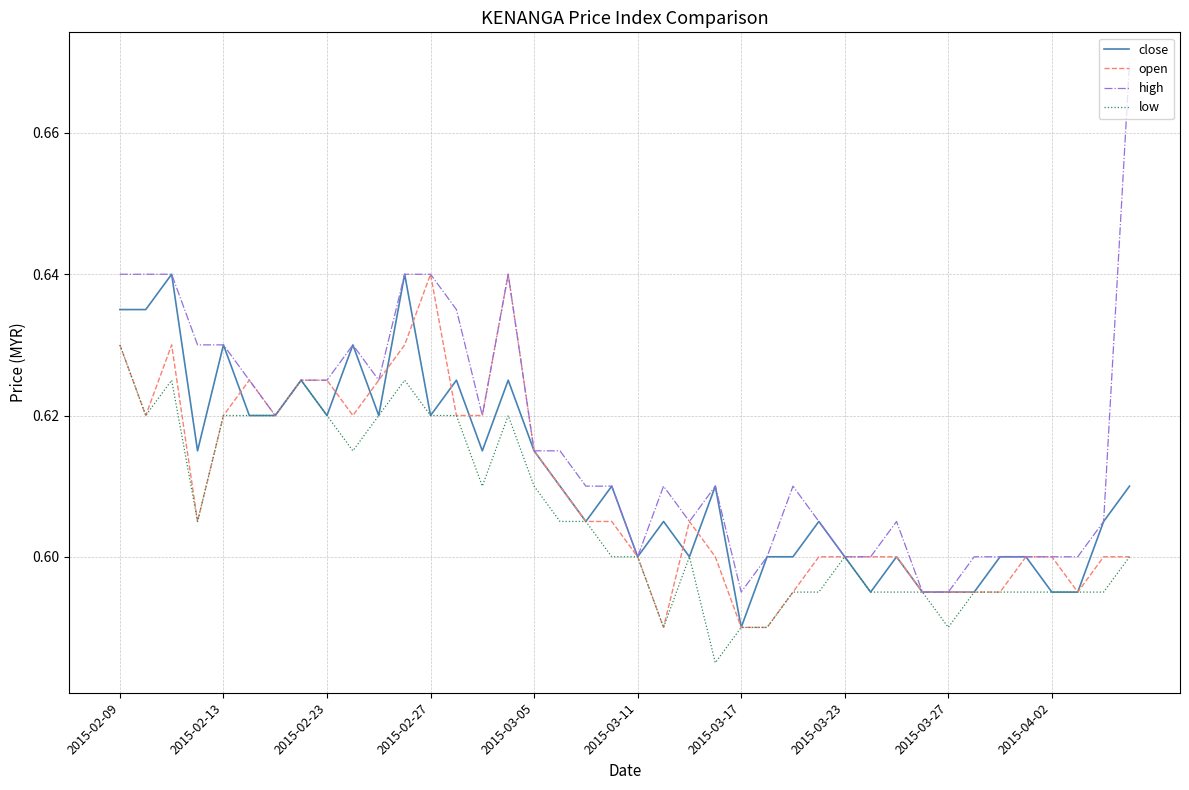

List the series in order of their overall mean, highest first.

high, close, open, low